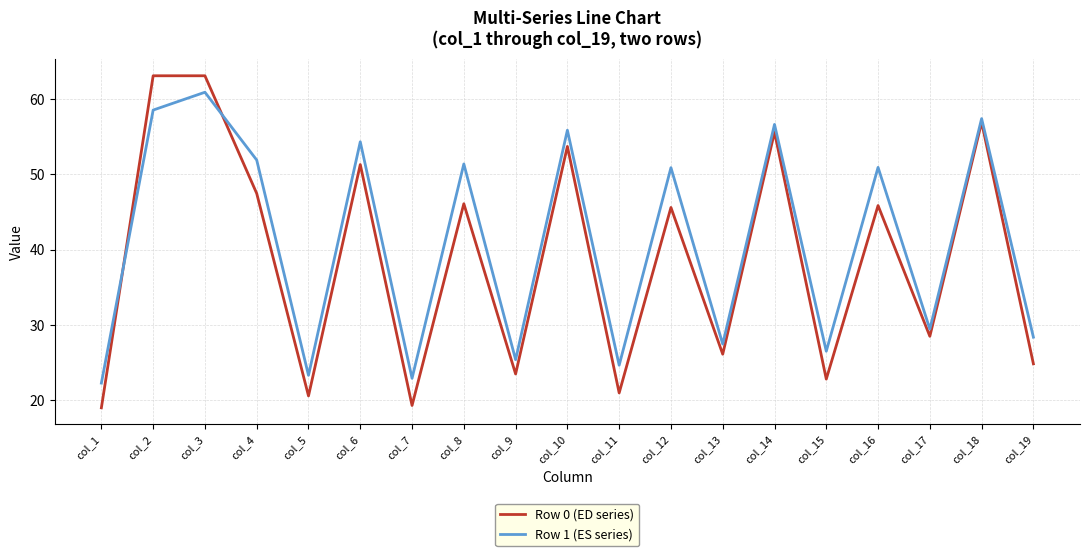

What is the minimum value for Row 0 (ED series)?

19.0